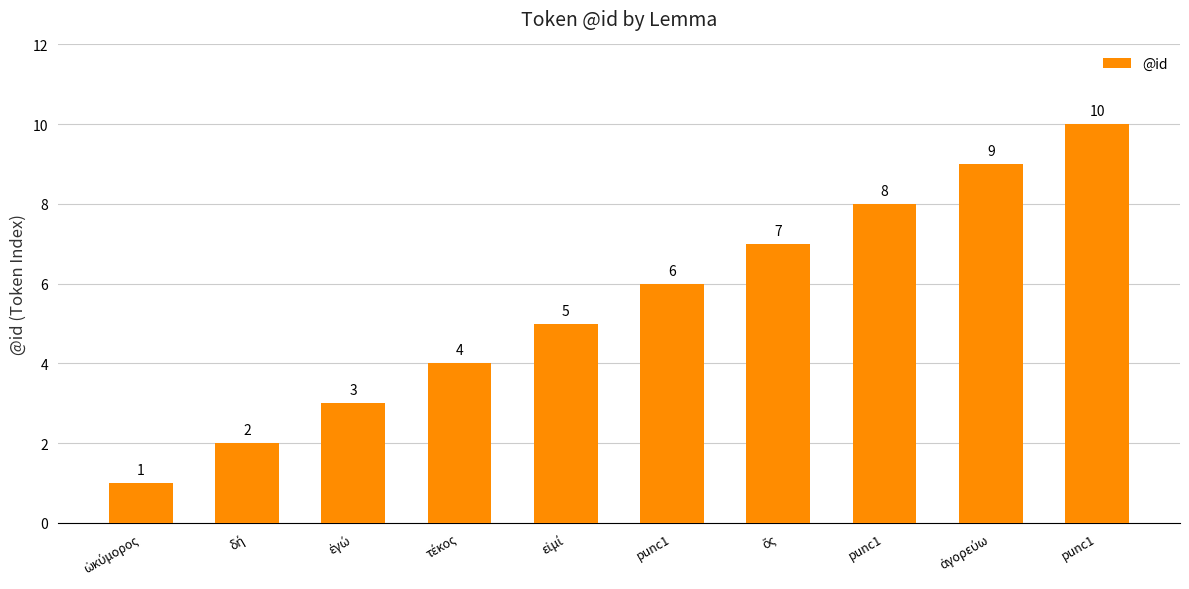

Count the number of data series in this chart.

1